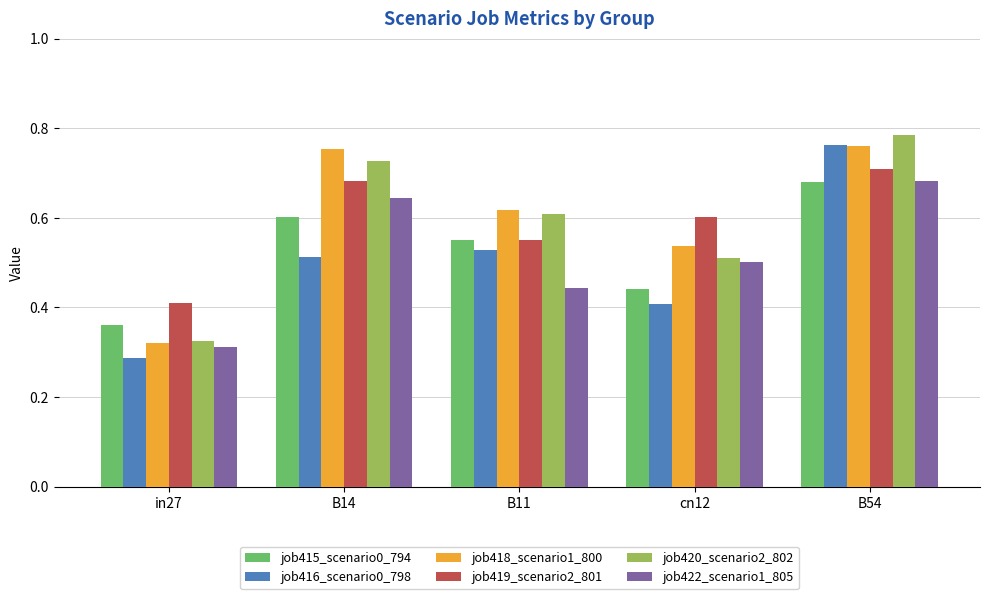

The value of job415_scenario0_794 at cn12 is 0.2. True or false?

False